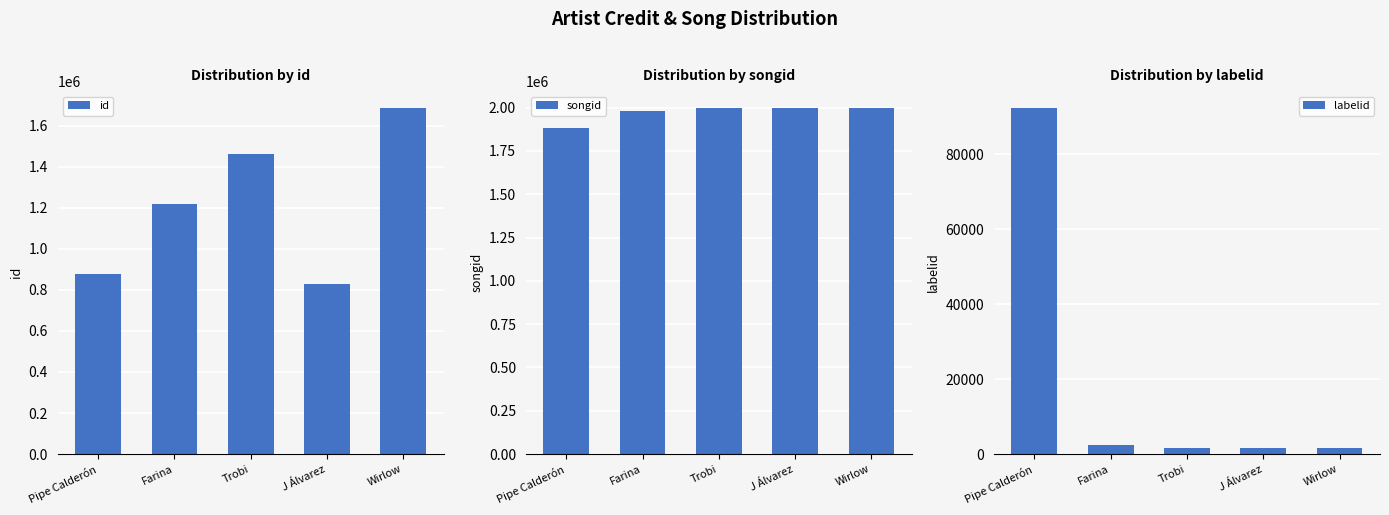

How many bars are there in each group?

3